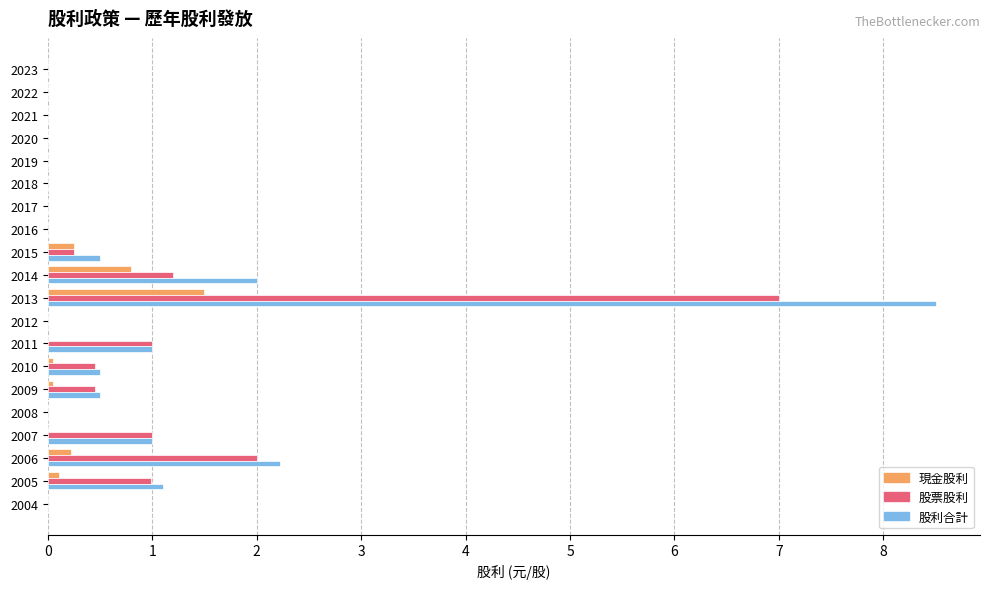

The value of 股利合計 at 2018 is 0.0. True or false?

True